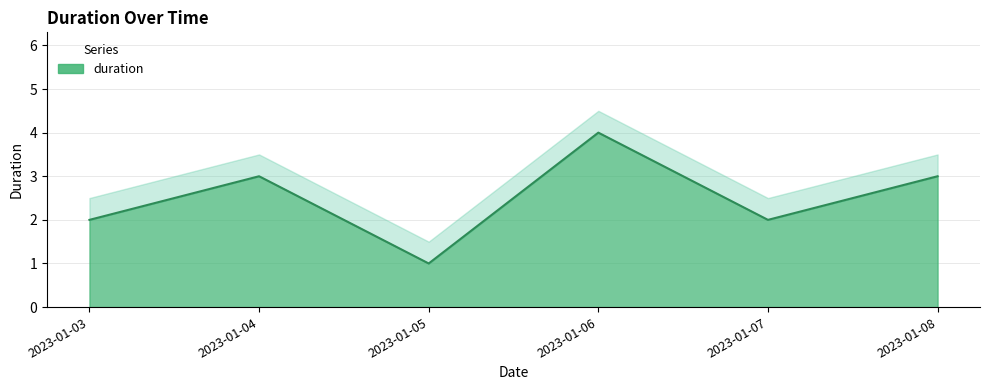

How many values are between 2 and 3?

4